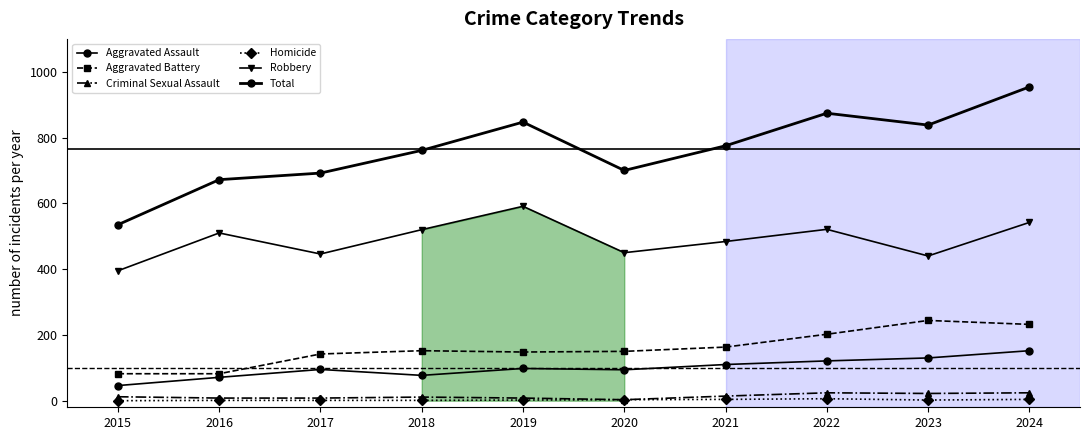

Which has a higher value, 2018 or 2021?

2021